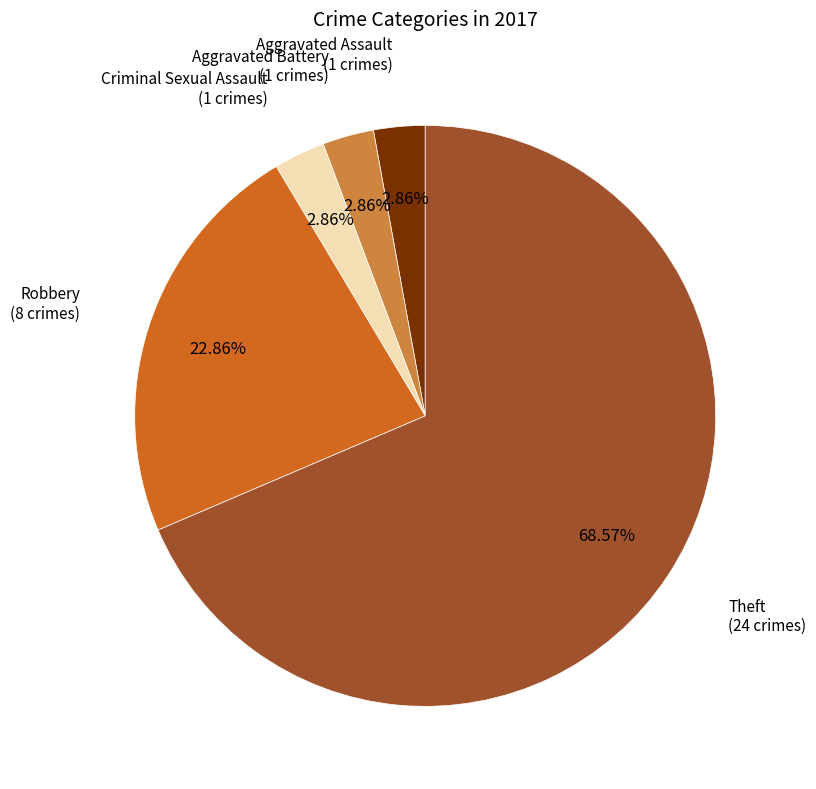

Does any single category account for the majority?

Yes